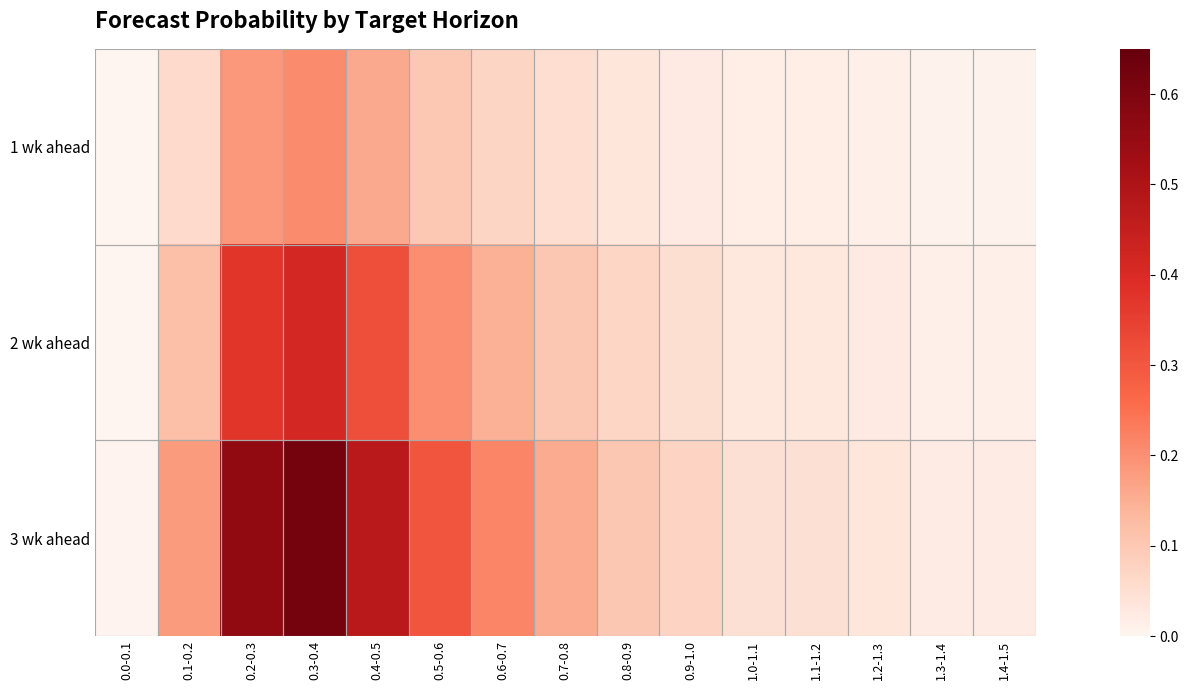

What is the spread (max minus min) of values at 0.6-0.7?

0.1